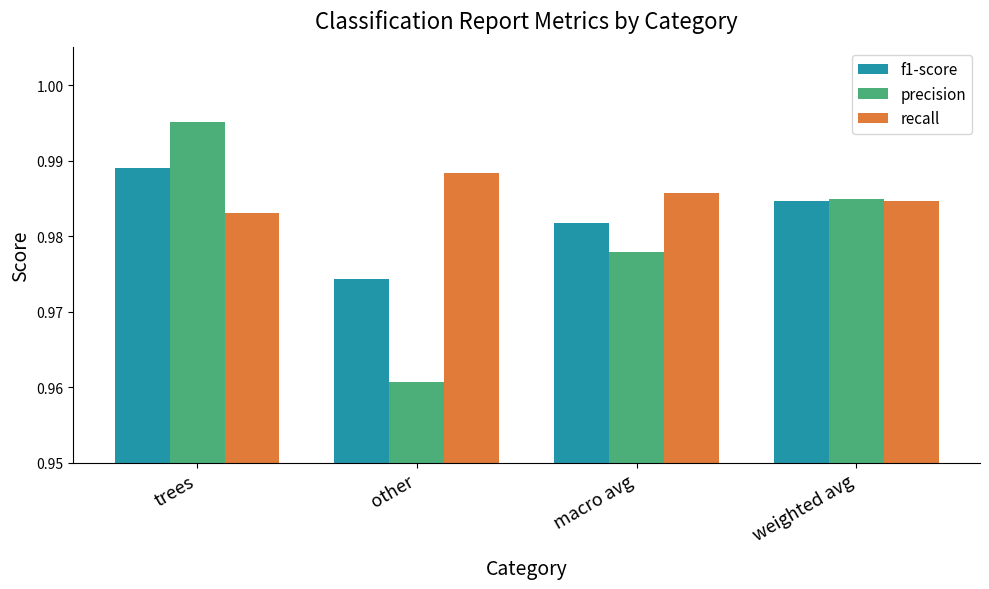

True or false: recall has a value of 1.4 at other.

False